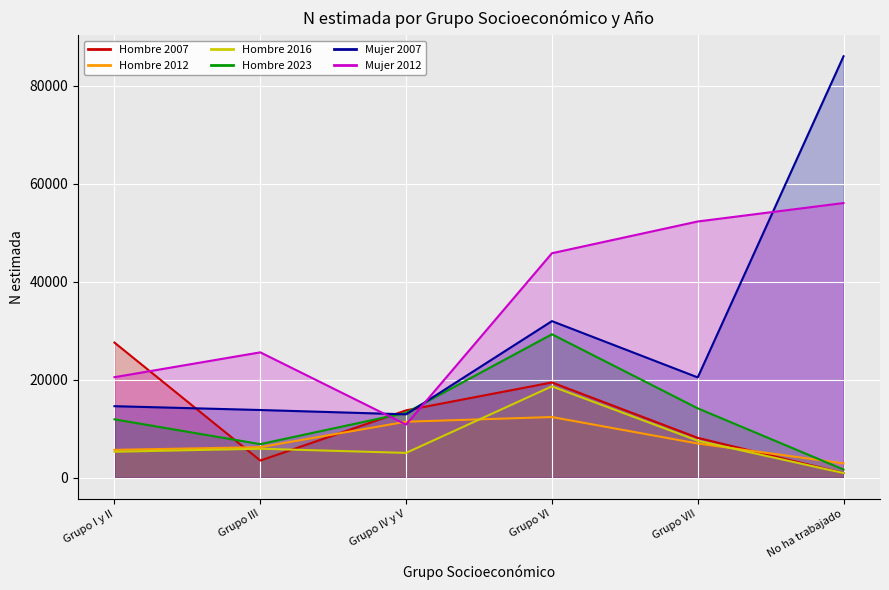

What is the label of the 2nd point from the left?

Grupo III